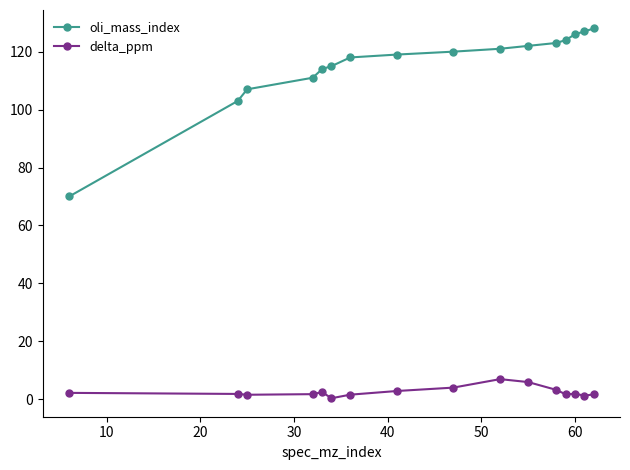

What is the greatest value displayed?

128.0